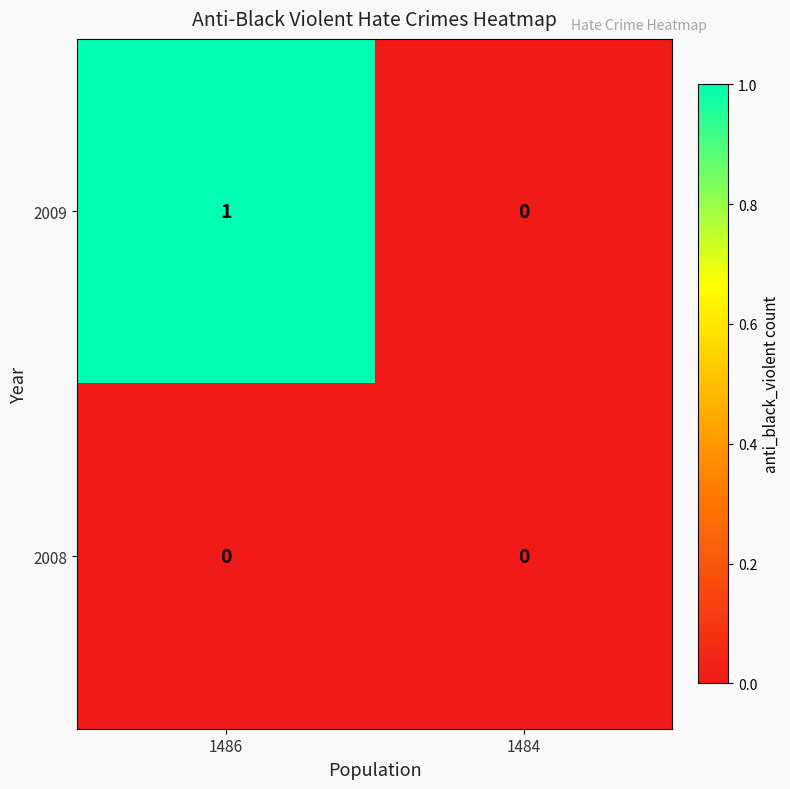

At which category does the chart reach its peak across all series?

1486